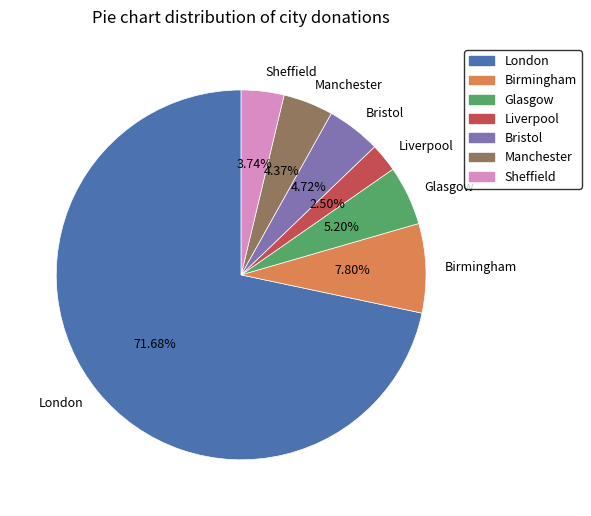

To the nearest percent, what percentage of the pie is Glasgow?

5%